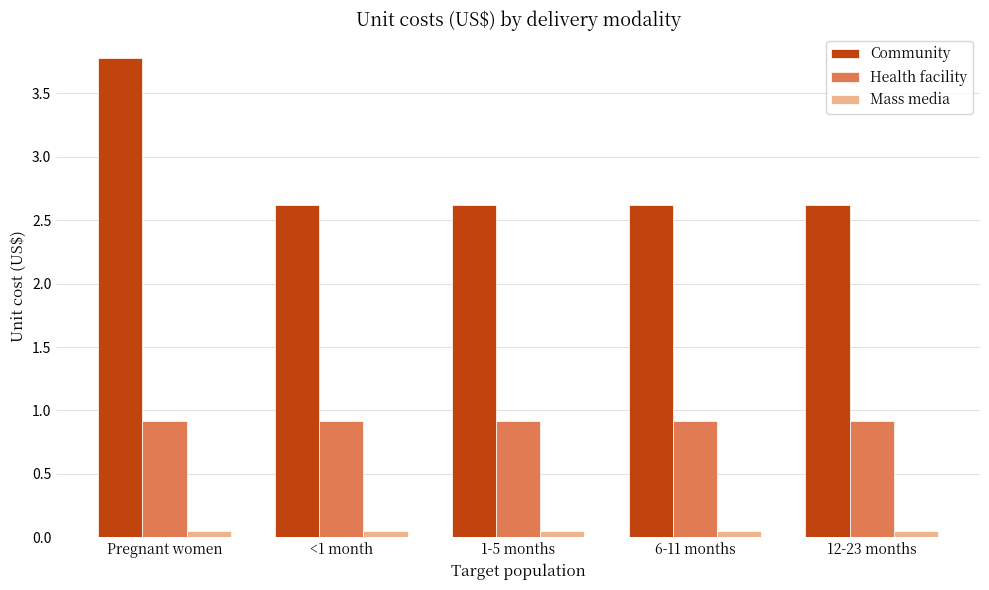

What is the label of the 4th bar from the left?

6-11 months